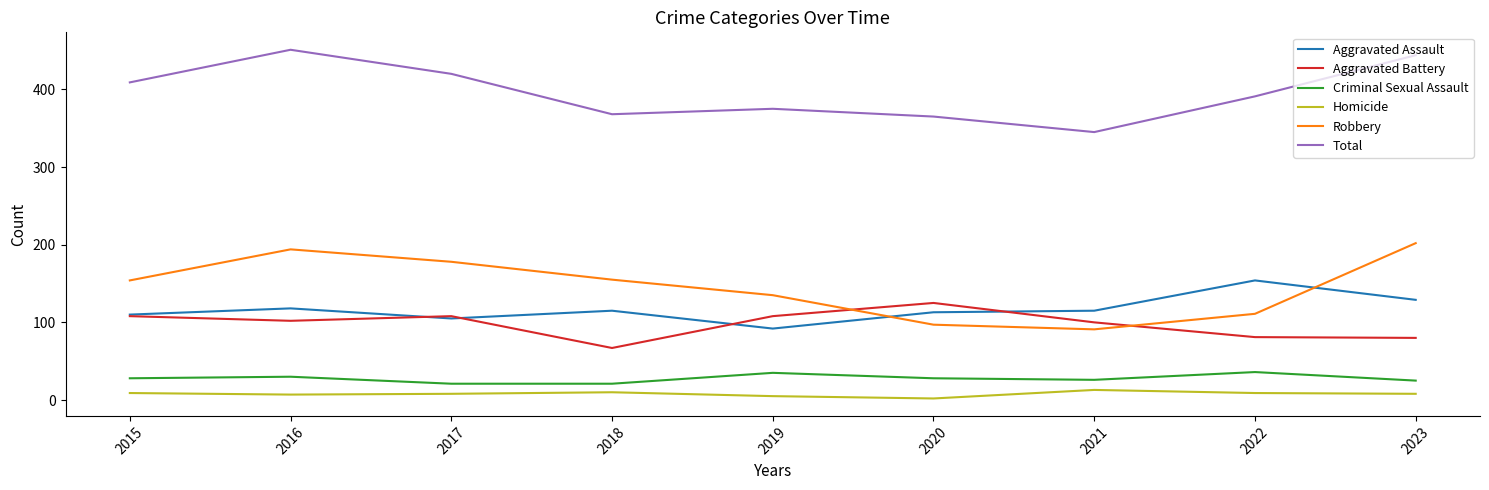

Which series has the widest spread of values?

Robbery